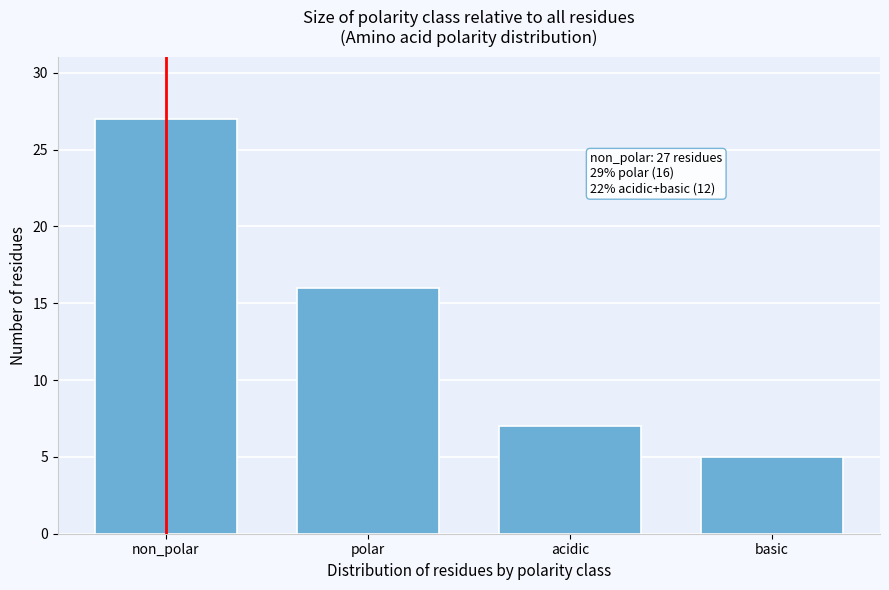

Reading left to right, what are all the values shown in this chart?

non_polar=27	polar=16	acidic=7	basic=5